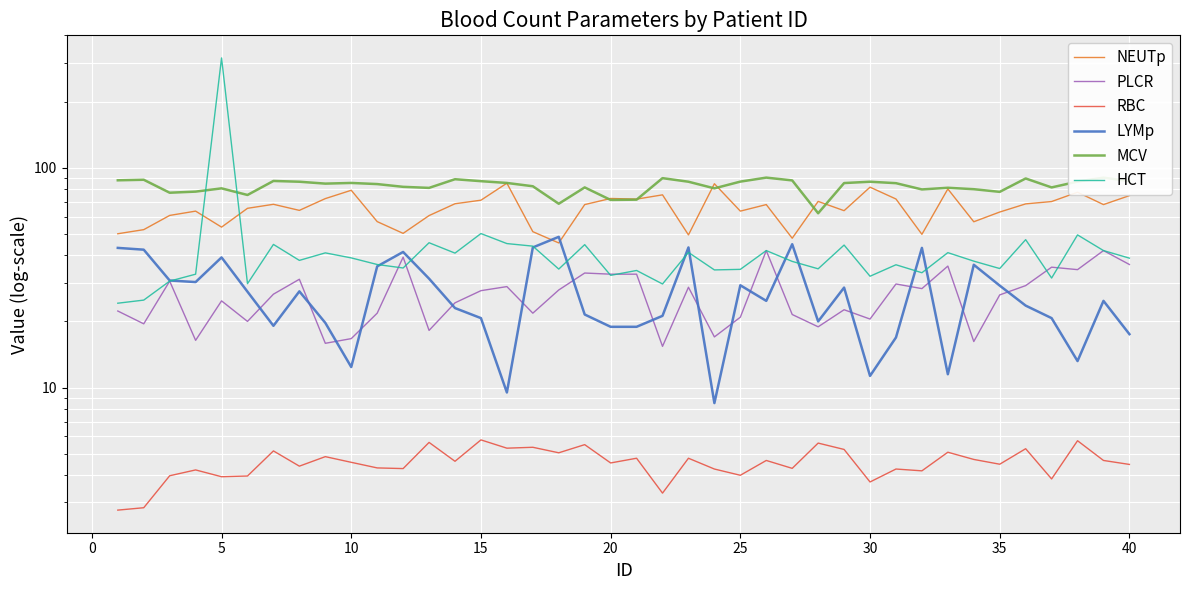

At which label is NEUTp closest to 65?

20